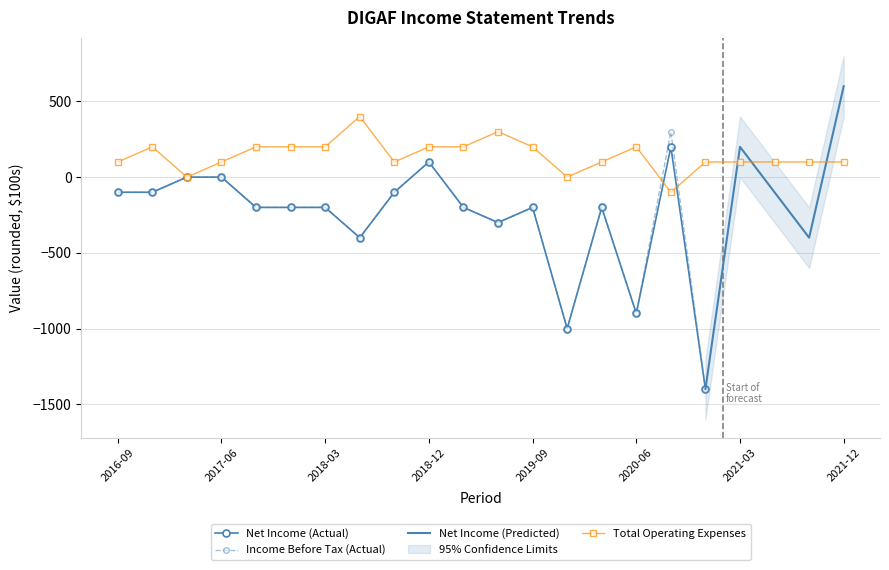

What is the maximum value for Total Operating Expenses?

400